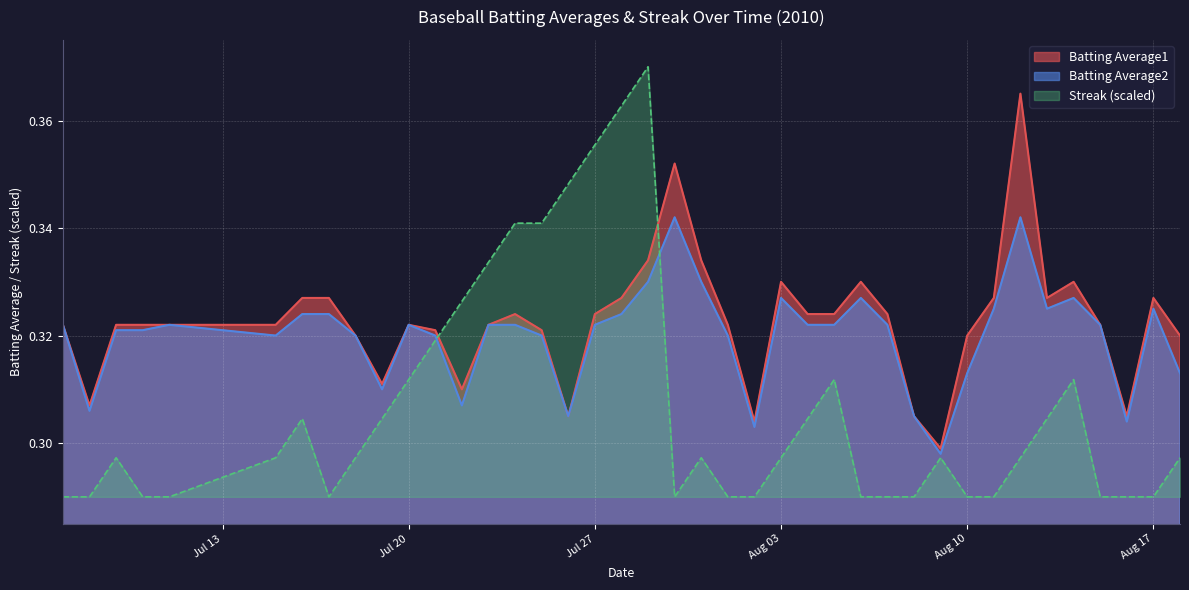

The value of Batting Average1 at Aug 17 is 0.2. True or false?

False